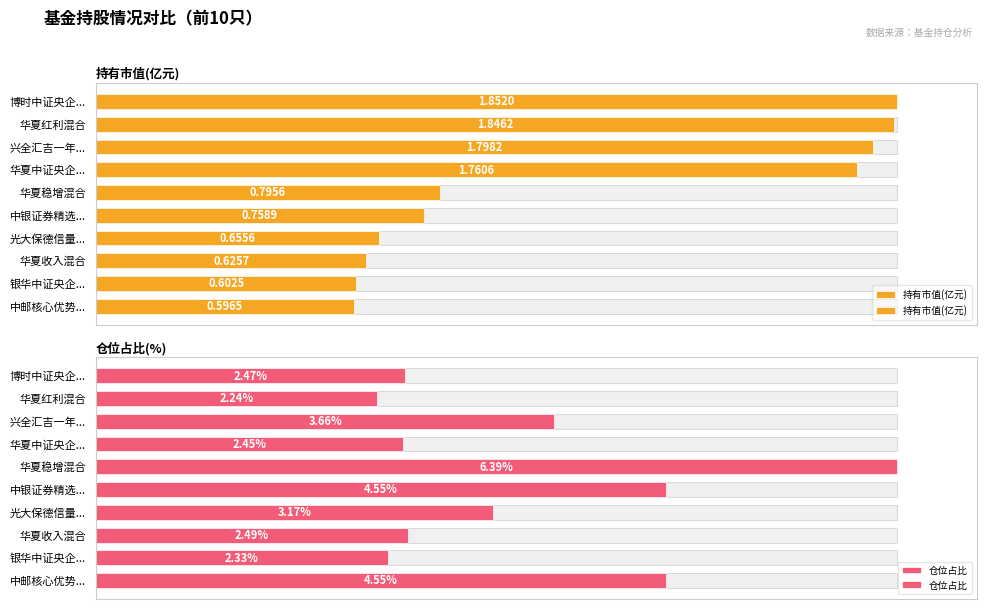

The 仓位占比 series shows 25.5 at 光大保德信量.... True or false?

False